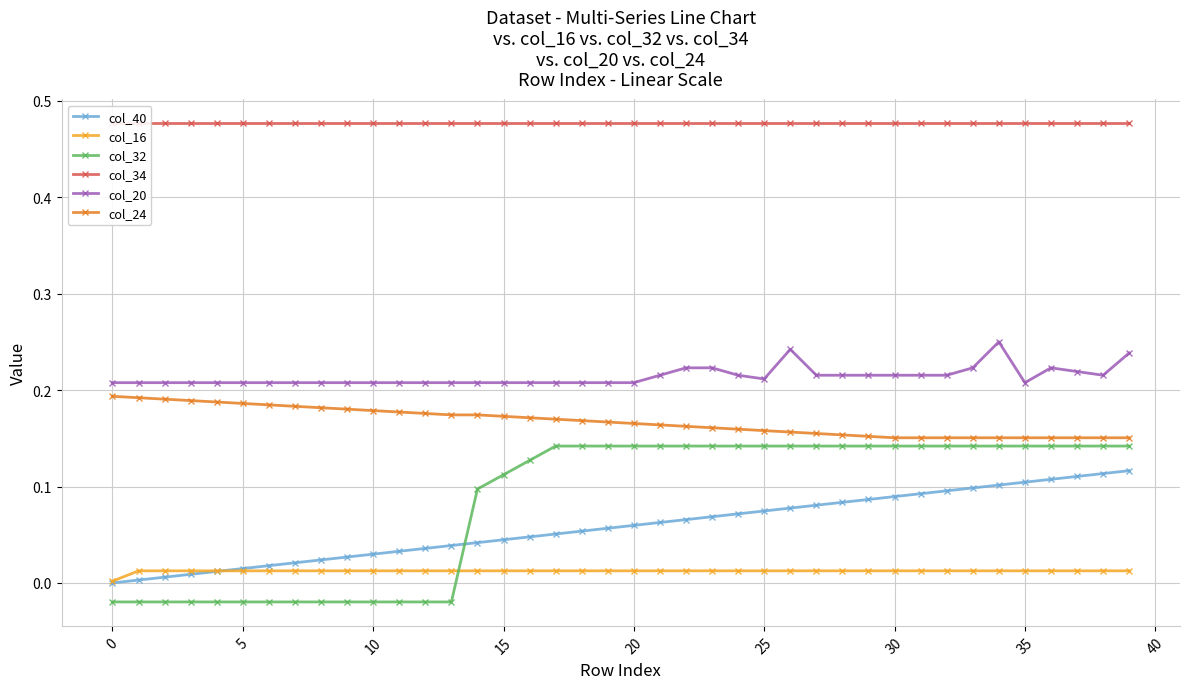

What is the label of the 29th point from the right?

11